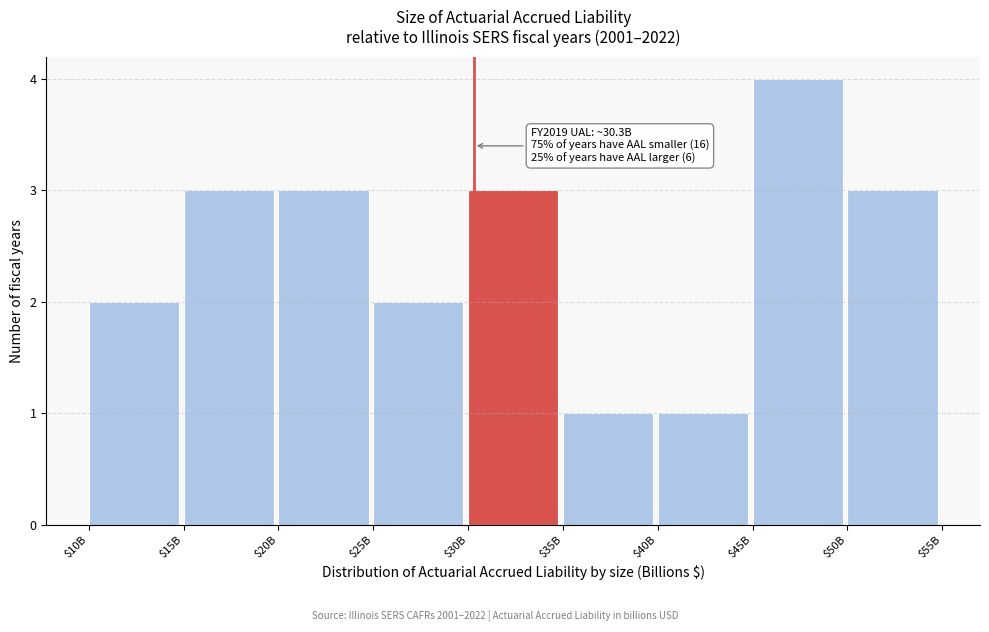

Reading right to left, list all the values displayed in this chart.

3	4	1	1	3	2	3	3	2